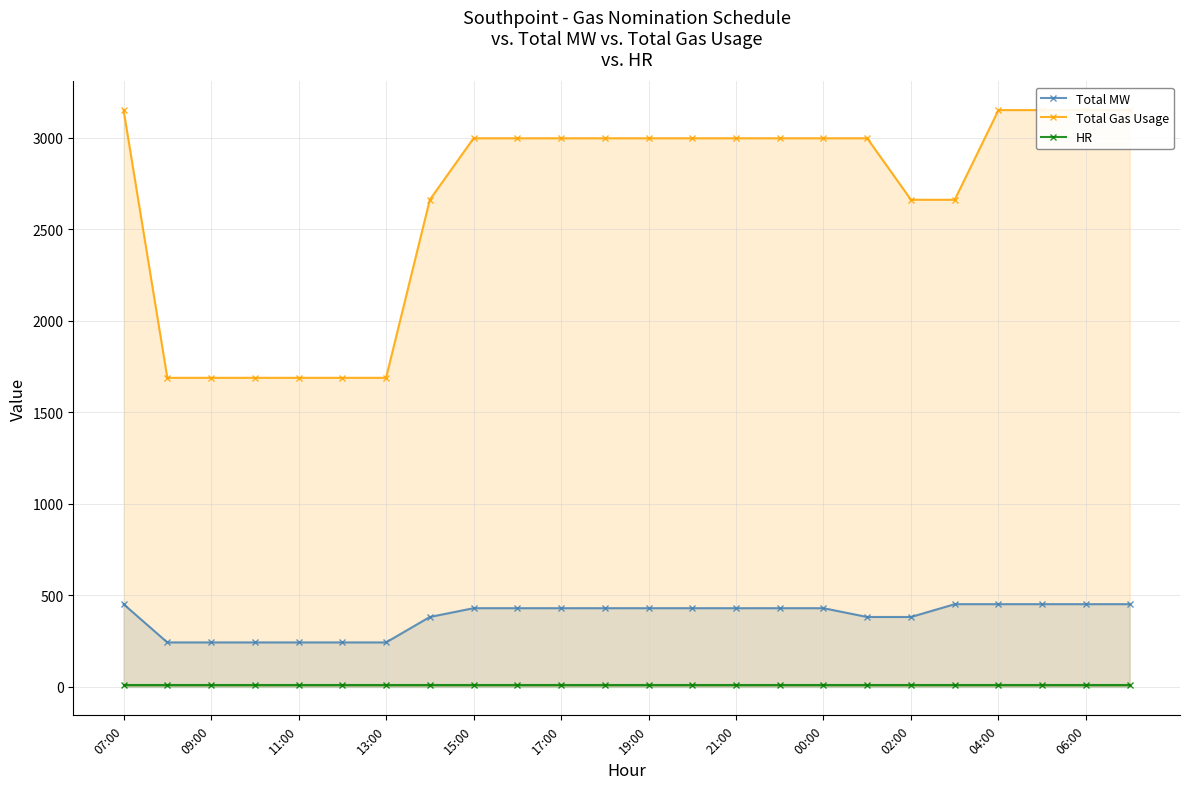

True or false: Total MW has more than 1 interior local peaks.

False